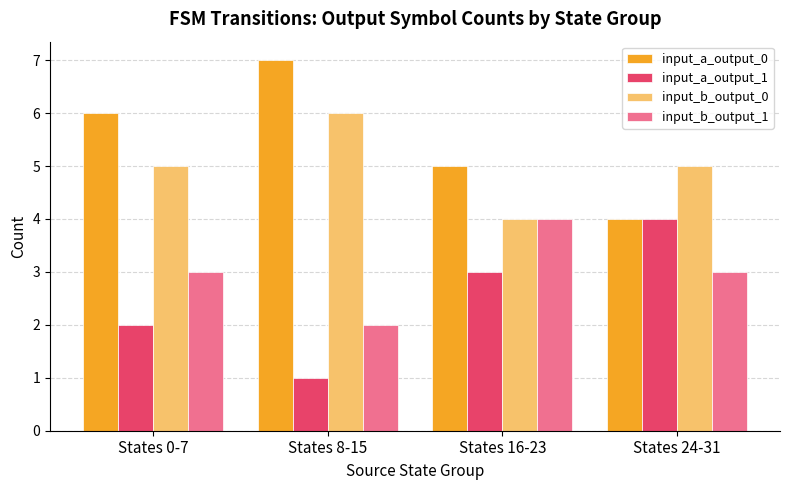

What is the difference between the highest and lowest values at States 8-15?

6